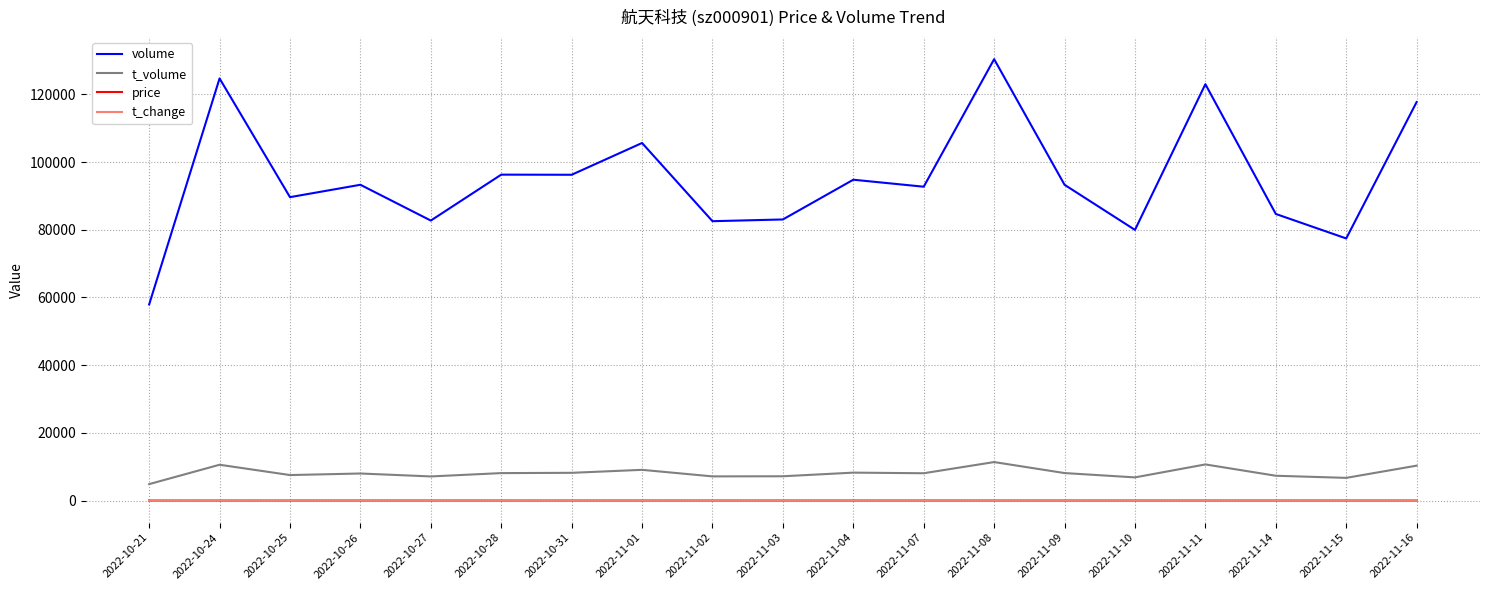

Which category has the highest value across all series?

2022-11-08